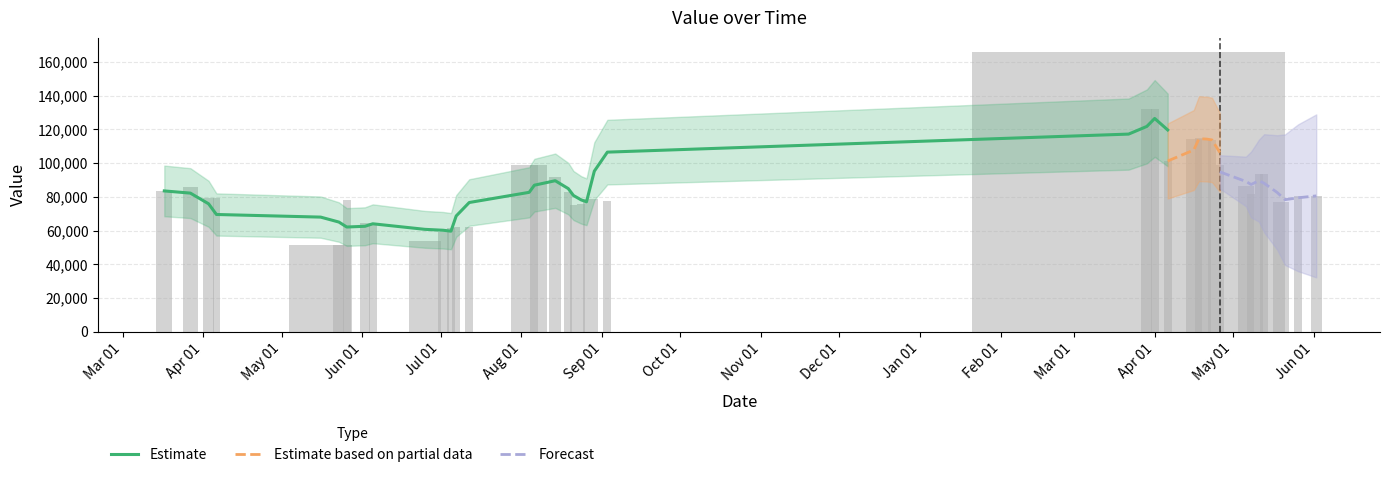

Which label corresponds to the smallest value in the chart?

2017-05-16